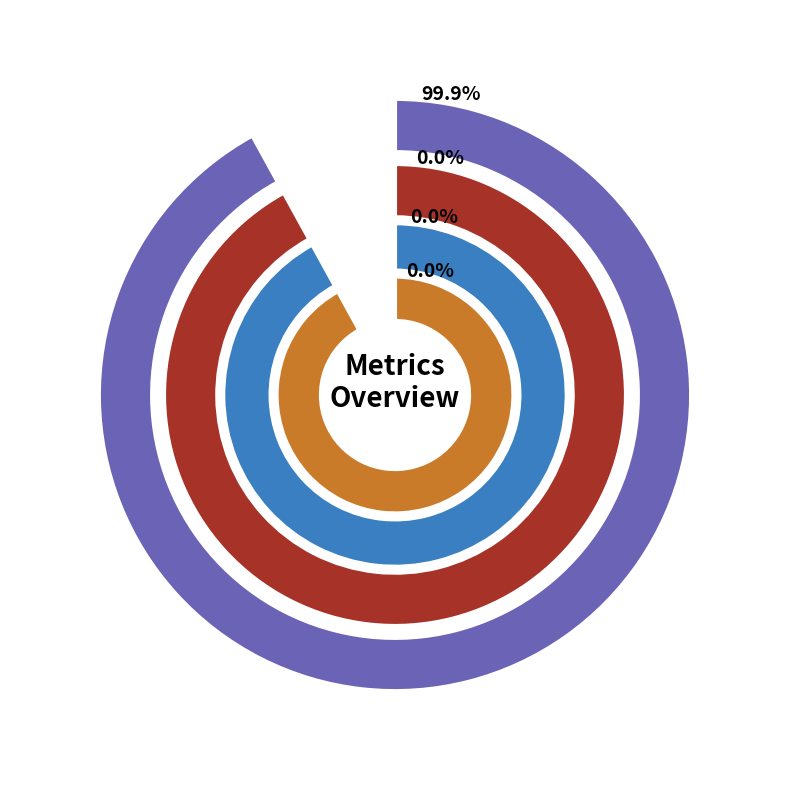

Does any single category account for the majority?

Yes